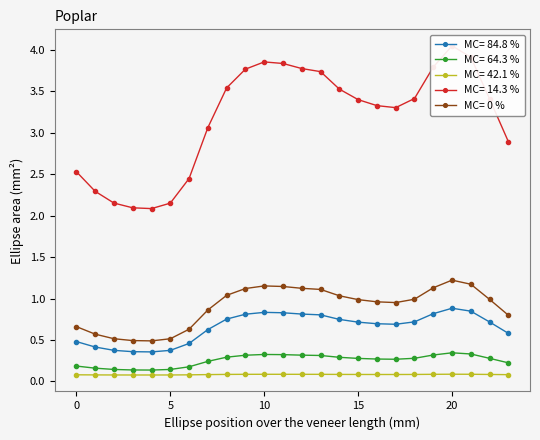

What is the sum of the MC= 42.1 % values at 12 and 14?

0.2